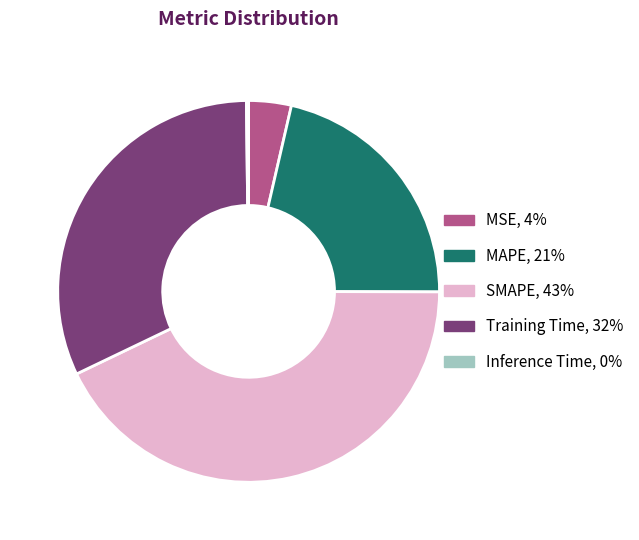

What is the ratio of the value at MSE to the value at MAPE?

0.2